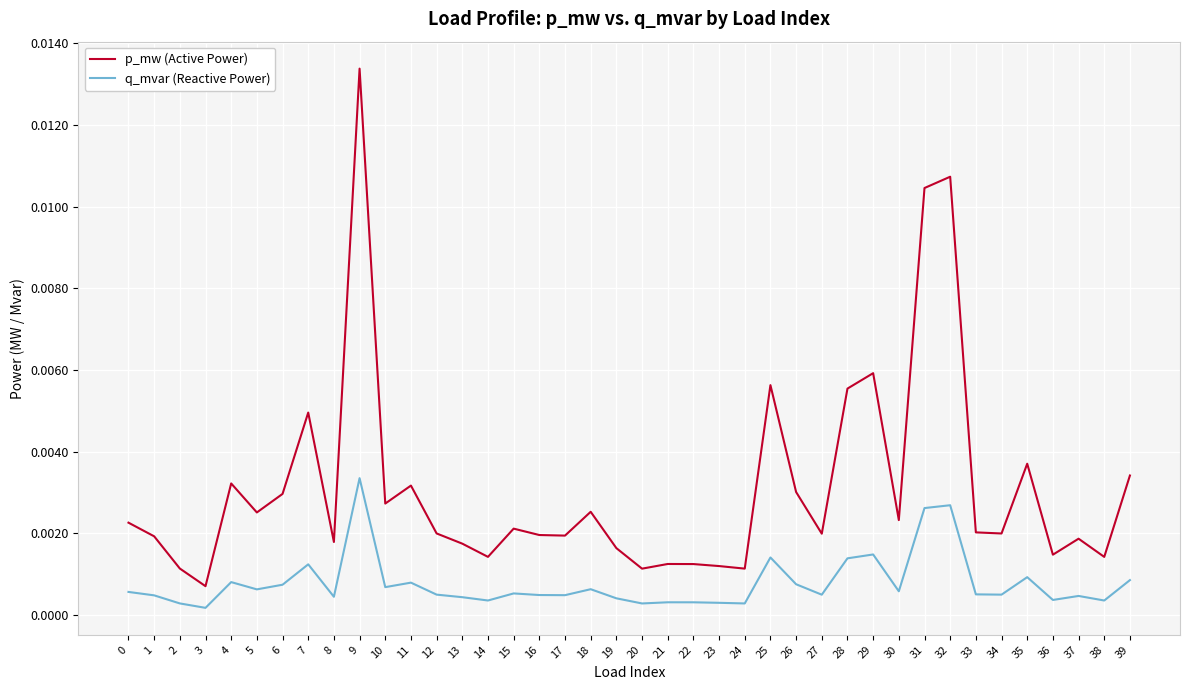

Does the chart have visible grid lines?

Yes